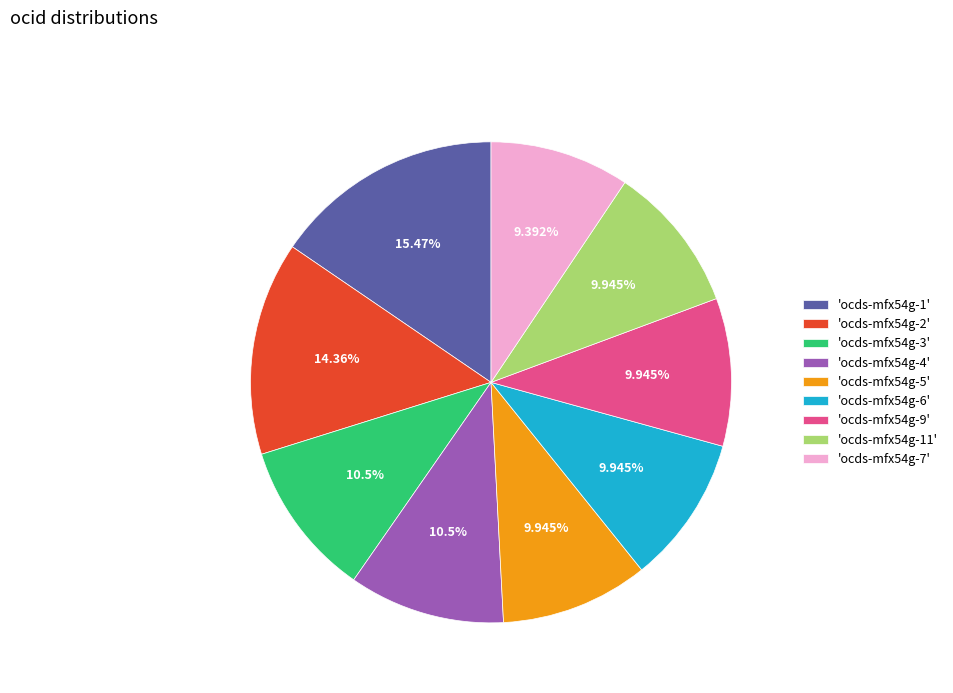

Is there a majority slice in this chart?

No